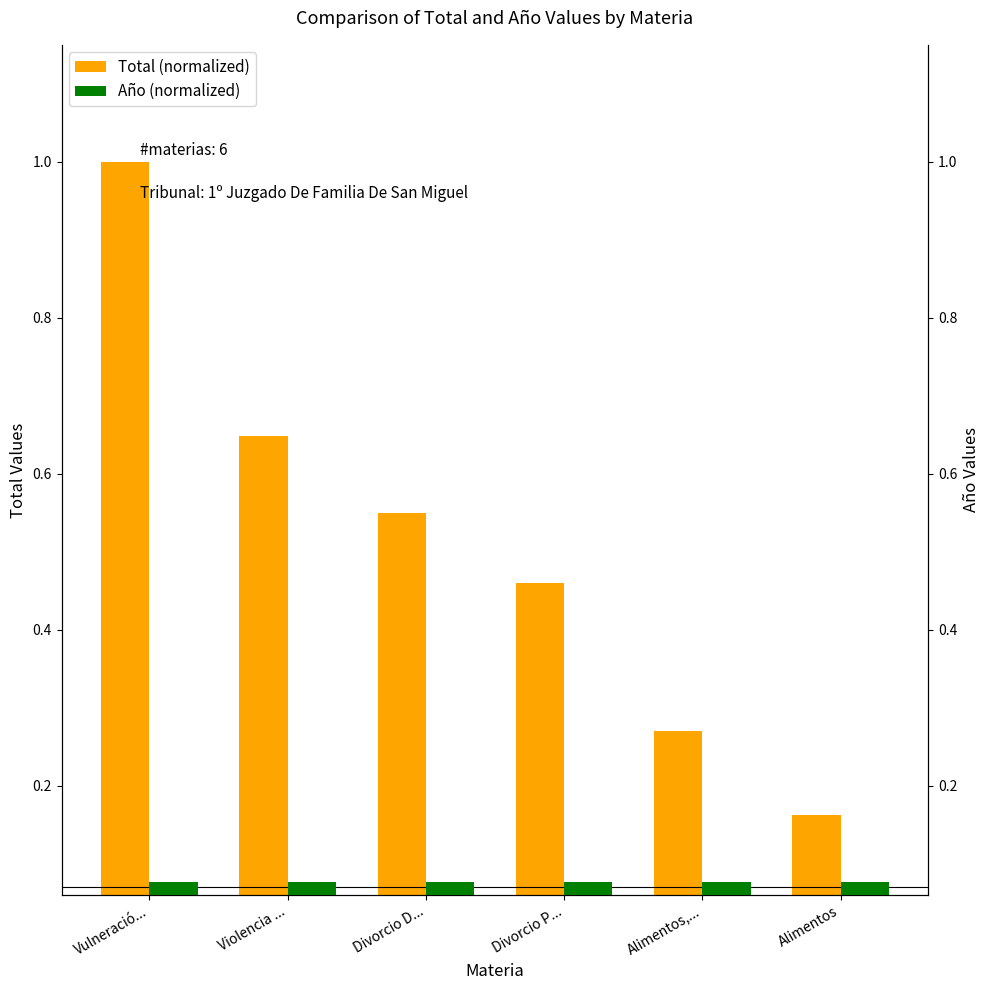

At which category is the sum across all series the highest?

Vulneració...